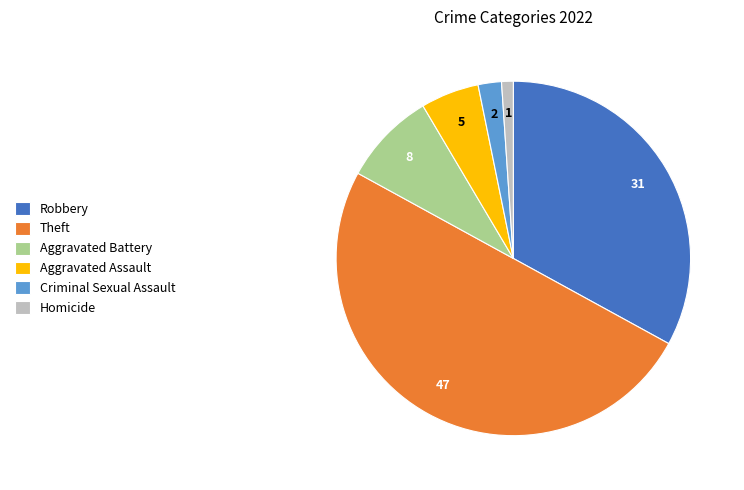

Does Robbery represent more than half of the total?

No